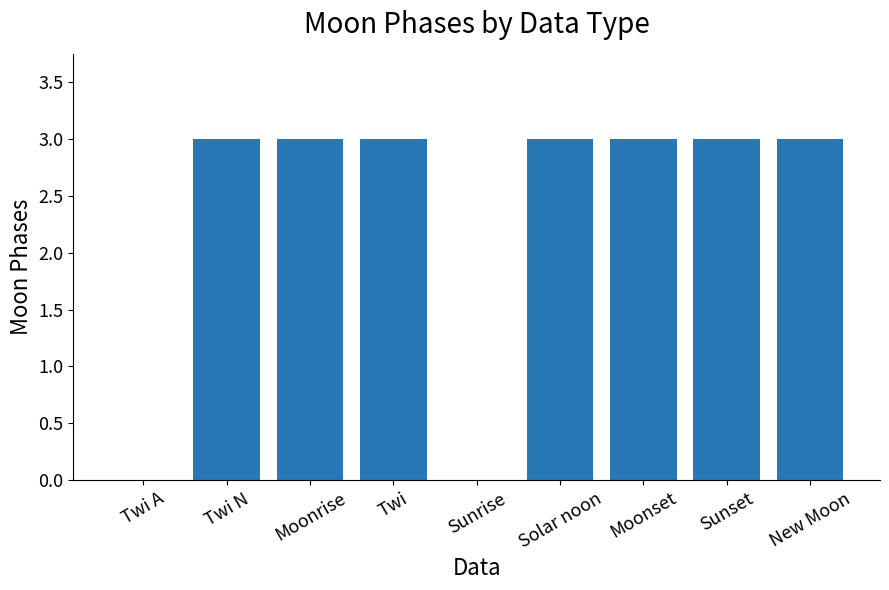

What is the sum of the values at Twi N and Moonrise?

6